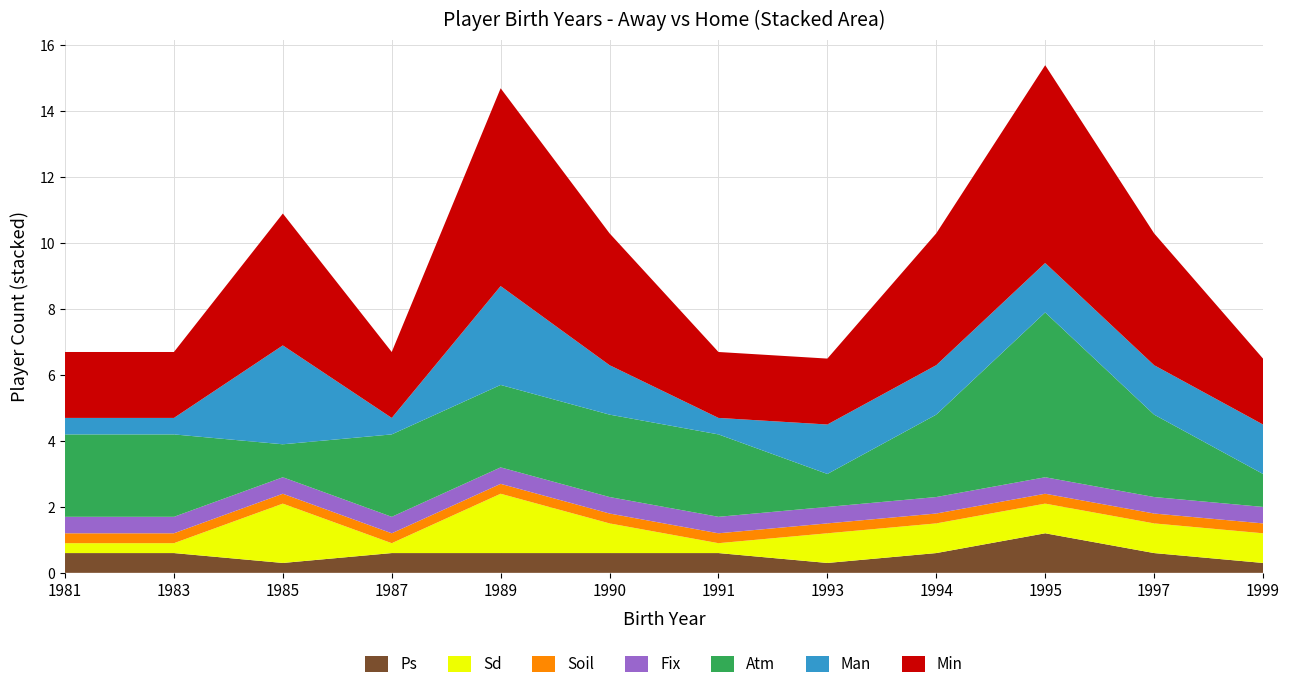

What is the highest value of the Ps series?

1.2